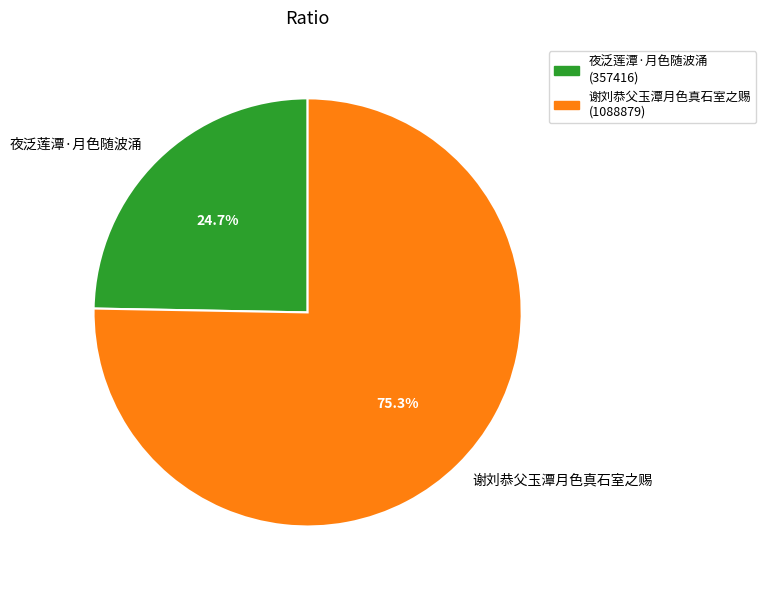

What is the largest slice in the pie chart?

谢刘恭父玉潭月色真石室之赐